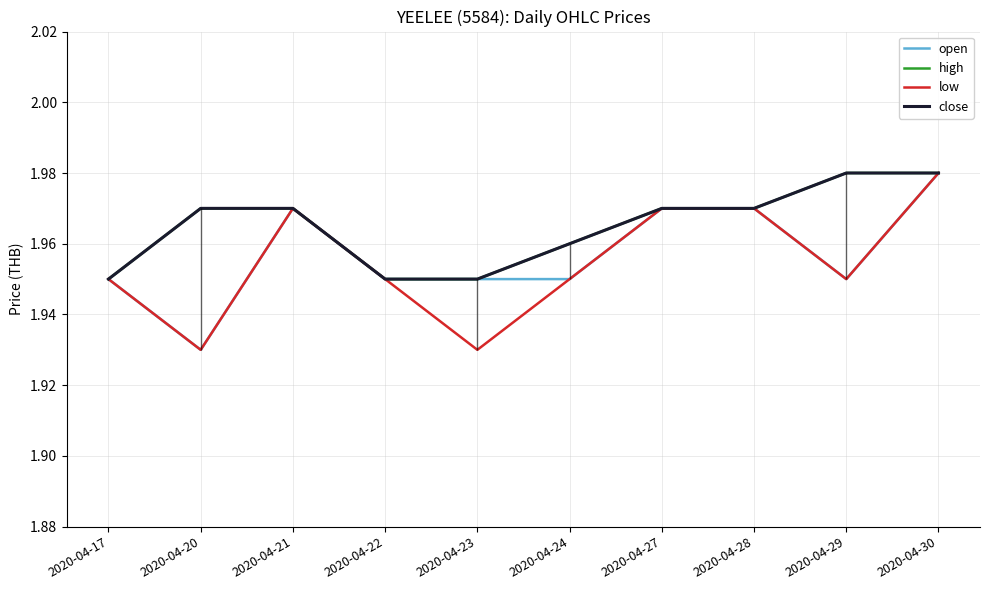

The value of low at 2020-04-23 is 1.9. True or false?

True